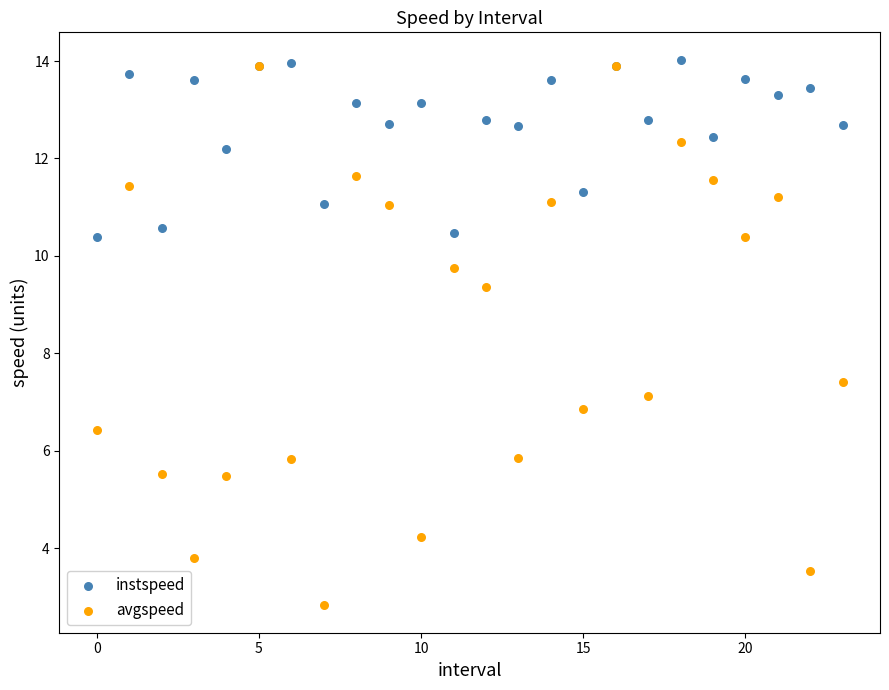

Across all series, what Y value is closest to 8?

7.4